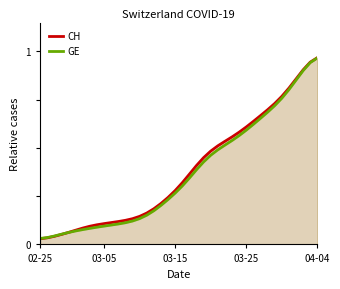

What is the difference between the second highest and second lowest values in the GE series?

0.9